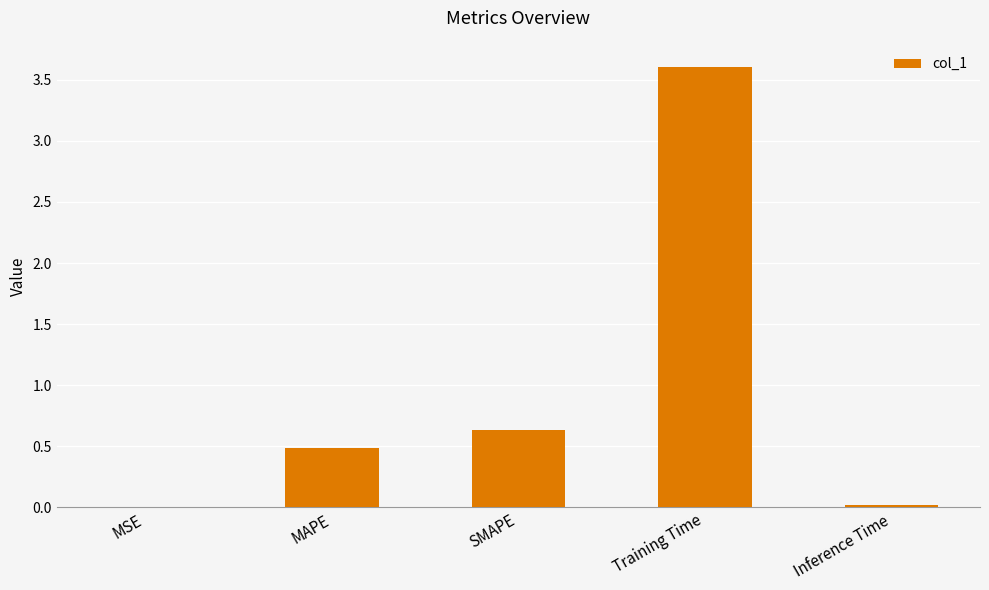

Are the bars horizontal?

No